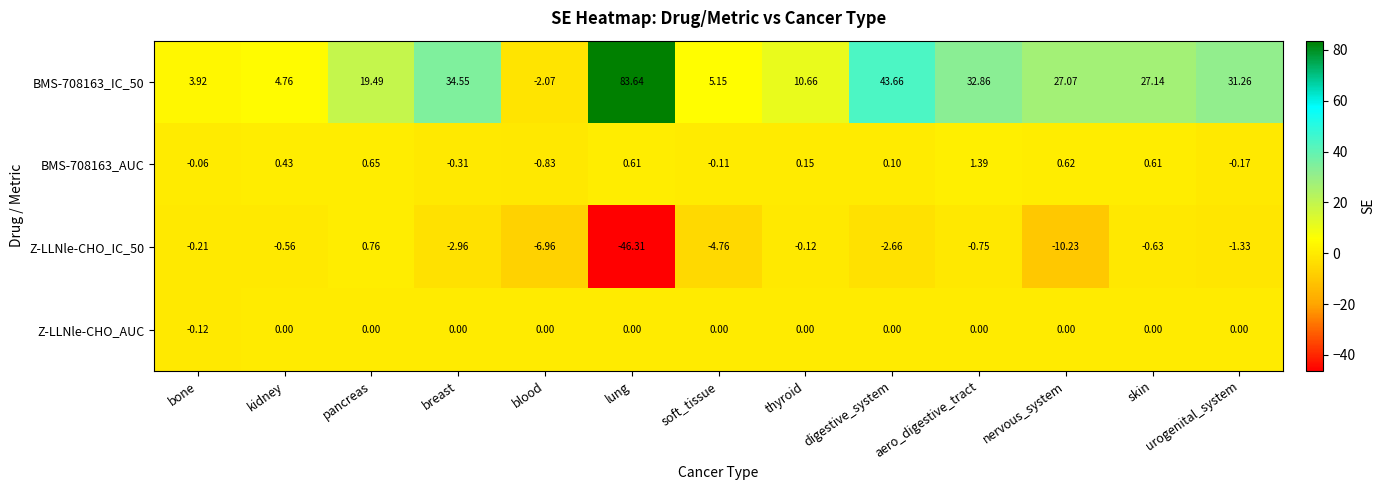

List the labels in order of Z-LLNle-CHO_IC_50 value, largest first.

pancreas, thyroid, bone, kidney, skin, aero_digestive_tract, urogenital_system, digestive_system, breast, soft_tissue, blood, nervous_system, lung